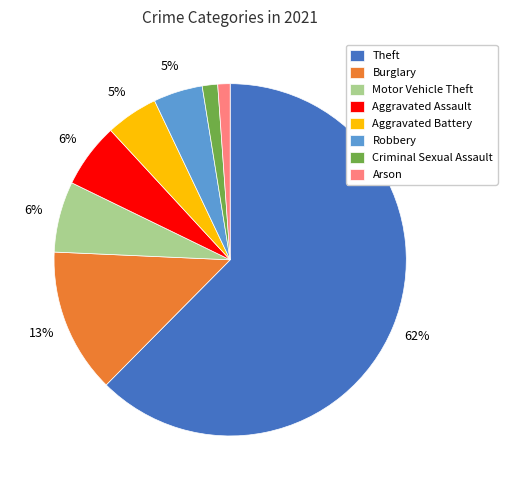

To the nearest percent, what percentage of the pie is Burglary?

13%